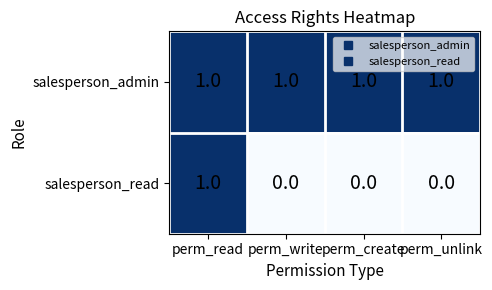

Which series has the widest spread of values?

salesperson_read